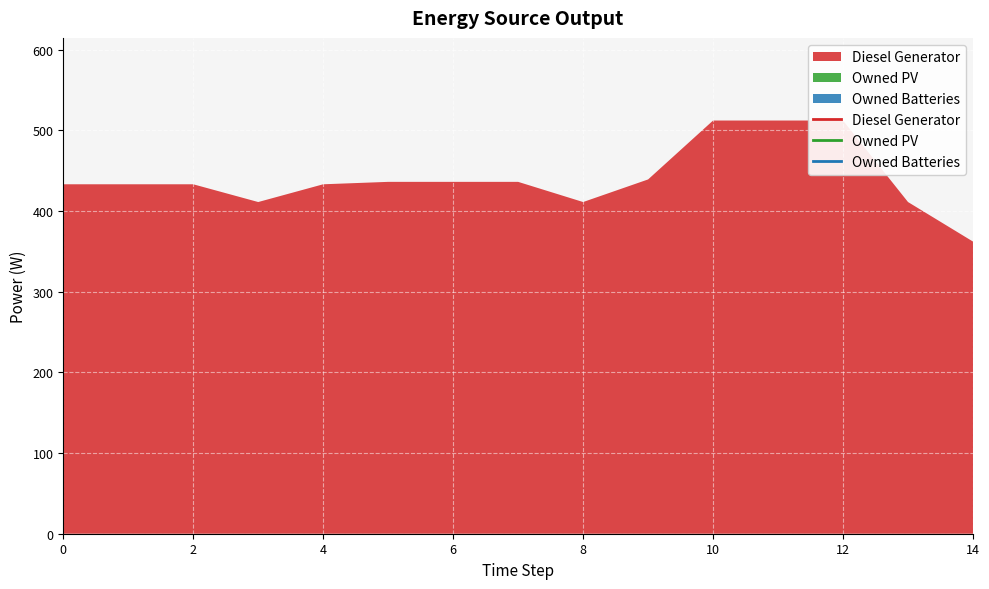

What is the difference between the highest and lowest values at 5?

436